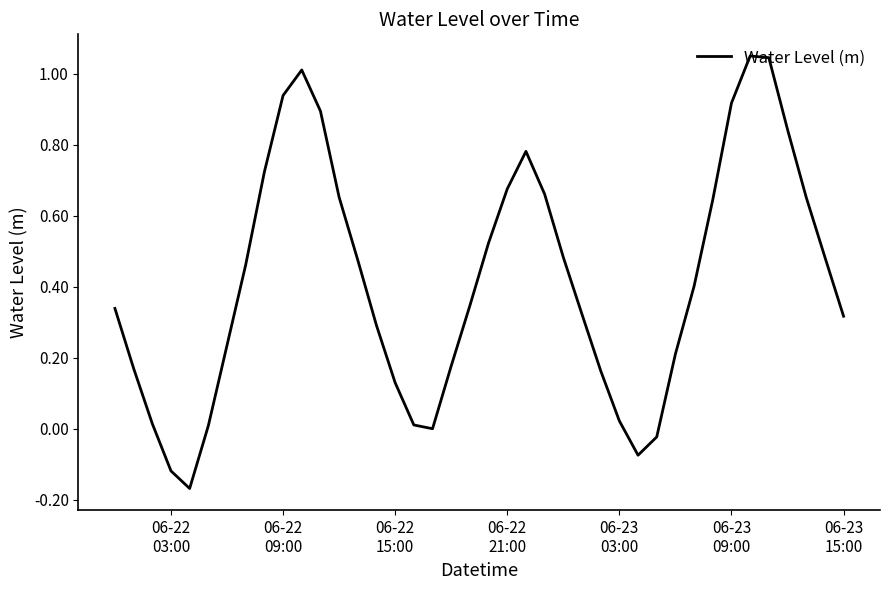

What is the difference between the maximum and minimum values?

1.2